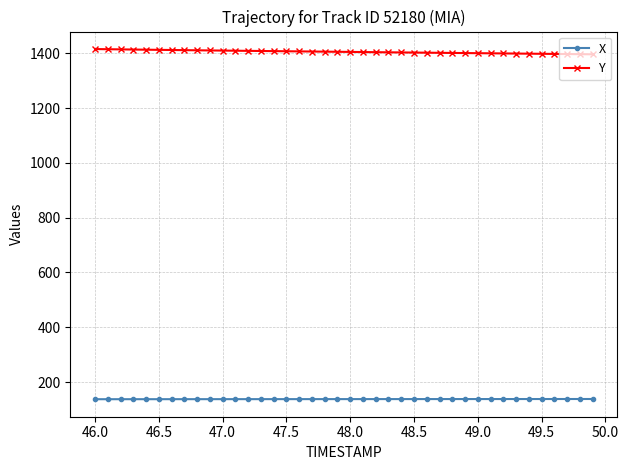

List the series in order of their overall mean, lowest first.

X, Y